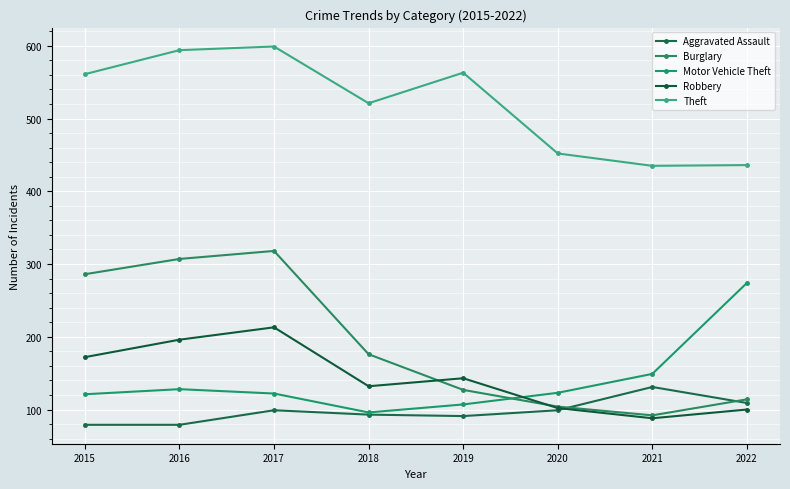

The value of Motor Vehicle Theft at 2018 is 127. True or false?

False